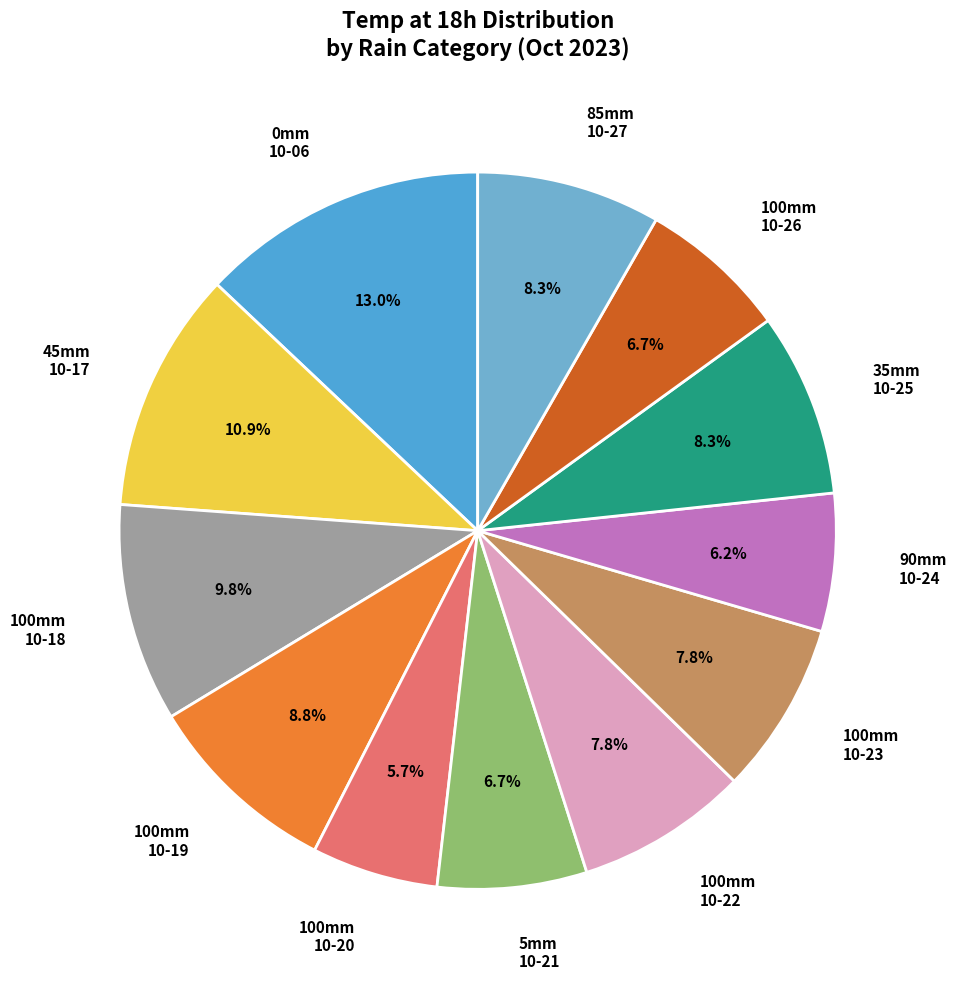

Does 100mm 10-23 represent more than half of the total?

No